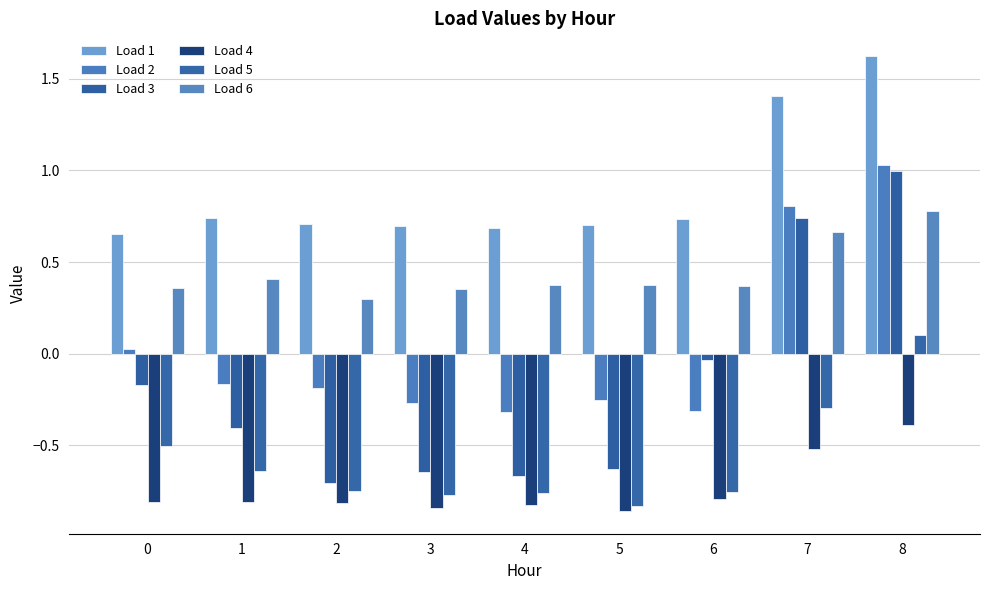

Where is Load 6 nearest to the value 0?

2